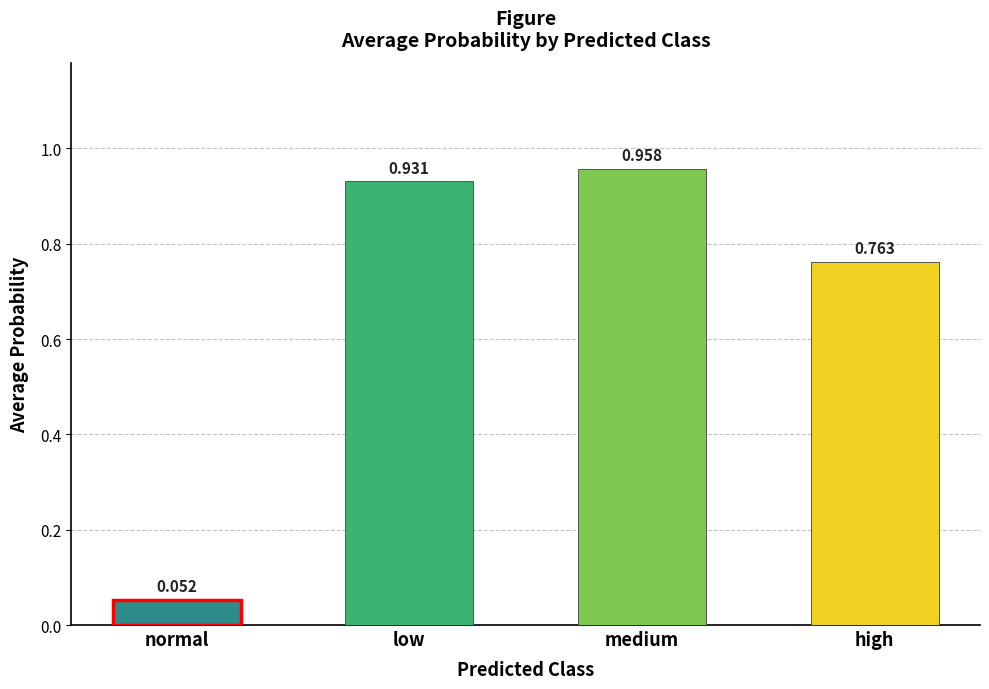

What position from the right is high?

1